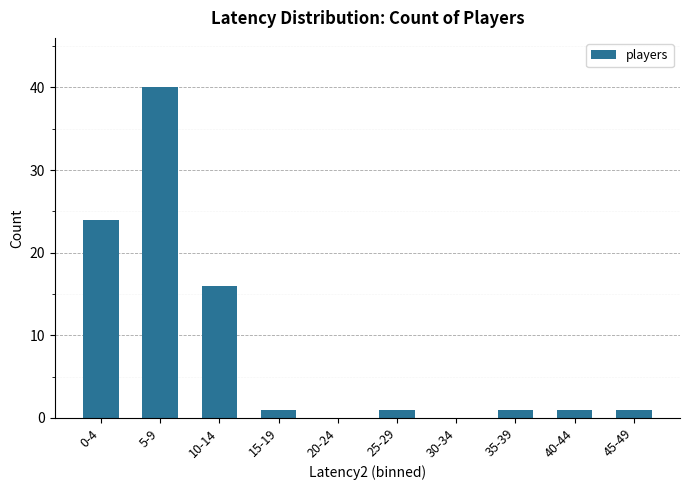

The chart shows a value of 1 at 40-44. True or false?

True